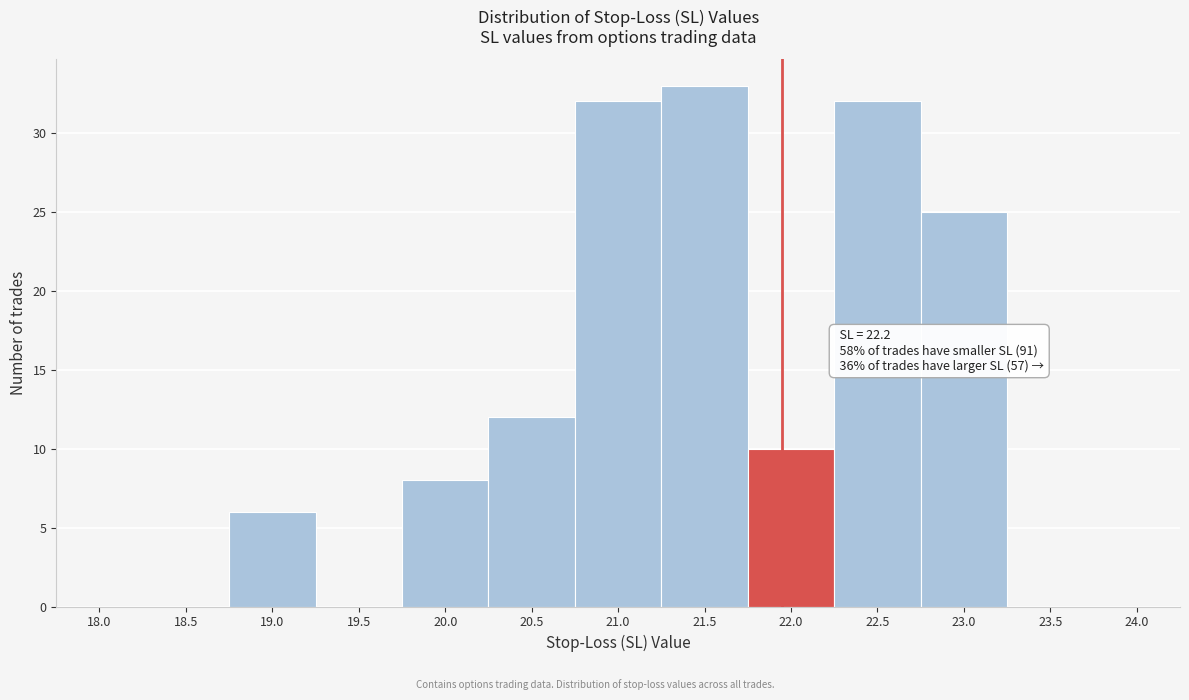

Reading left to right, what are all the values shown in this chart?

18.0=0	18.5=0	19.0=6	19.5=0	20.0=8	20.5=12	21.0=32	21.5=33	22.0=10	22.5=32	23.0=25	23.5=0	24.0=0